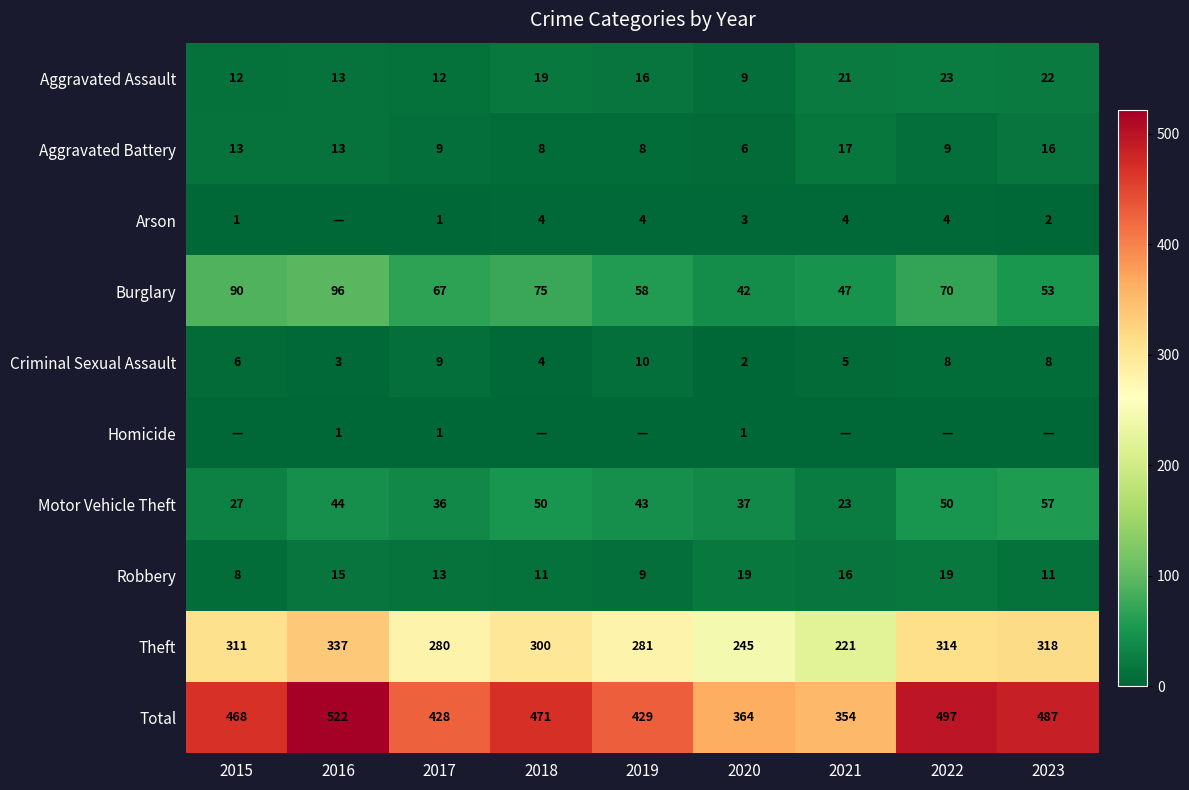

How many data points in Motor Vehicle Theft are less than 43?

4